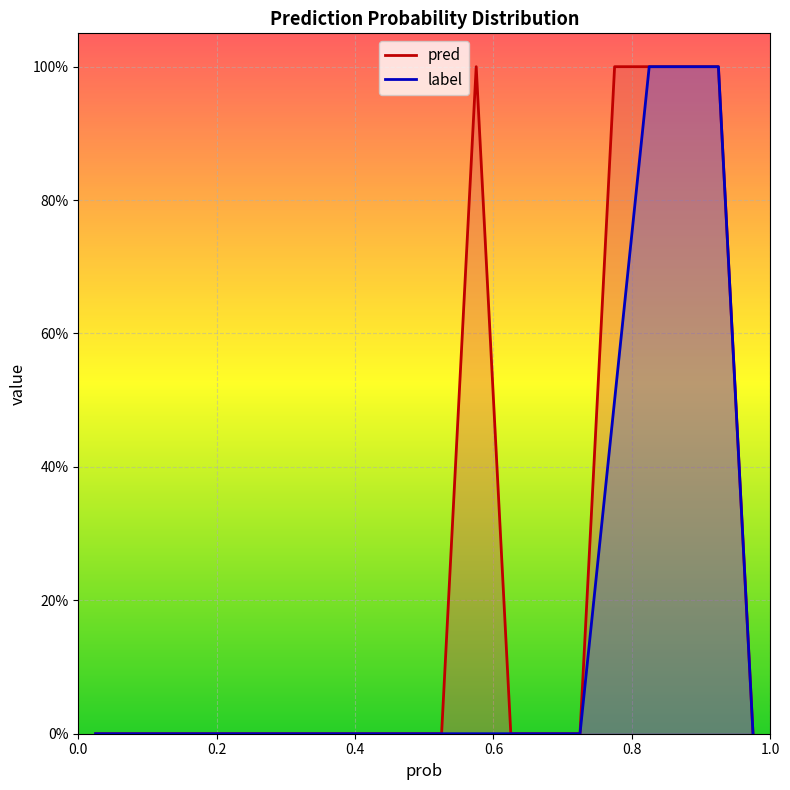

True or false: label and pred intersect in this chart.

False